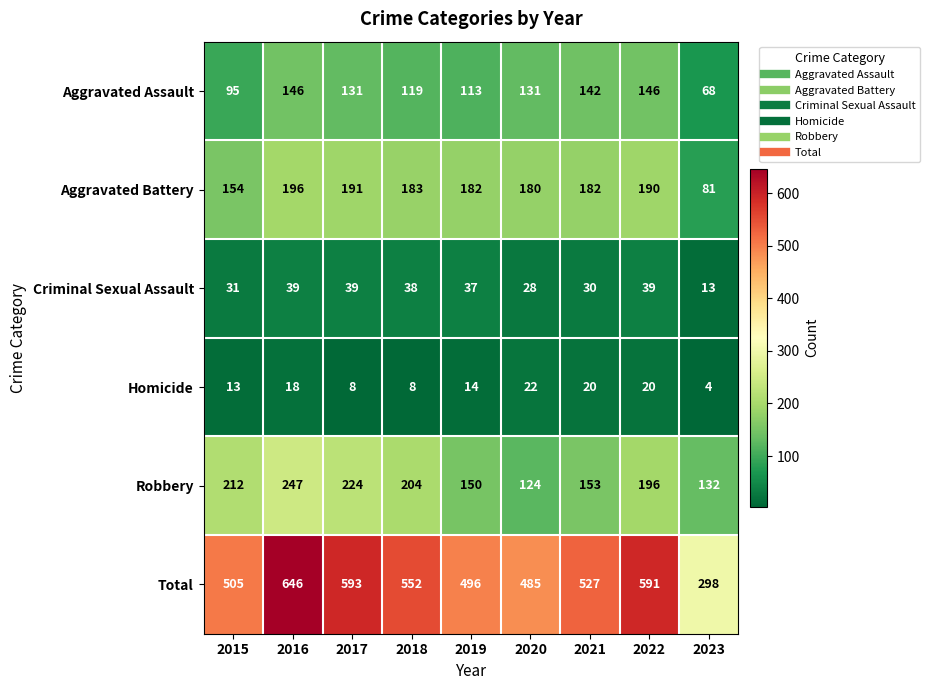

Which series has the widest spread of values?

Total